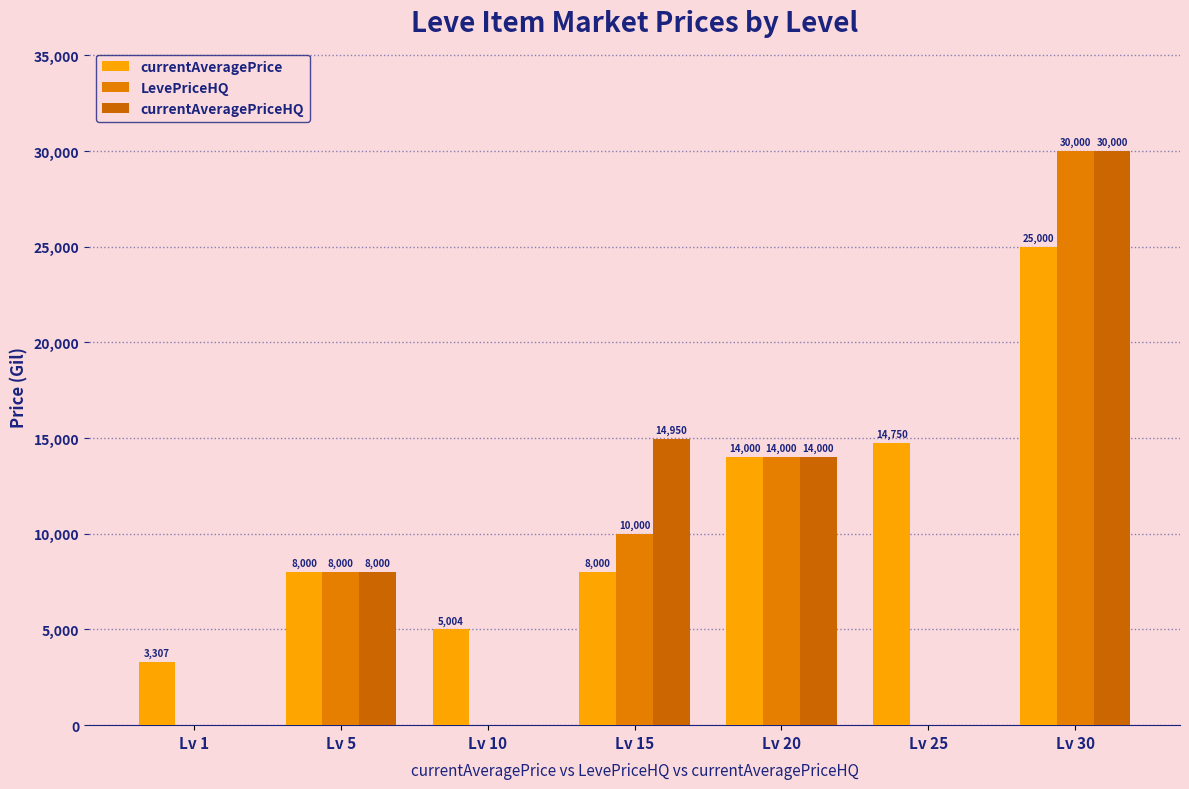

Rank the series by their maximum value, from highest to lowest.

LevePriceHQ, currentAveragePriceHQ, currentAveragePrice